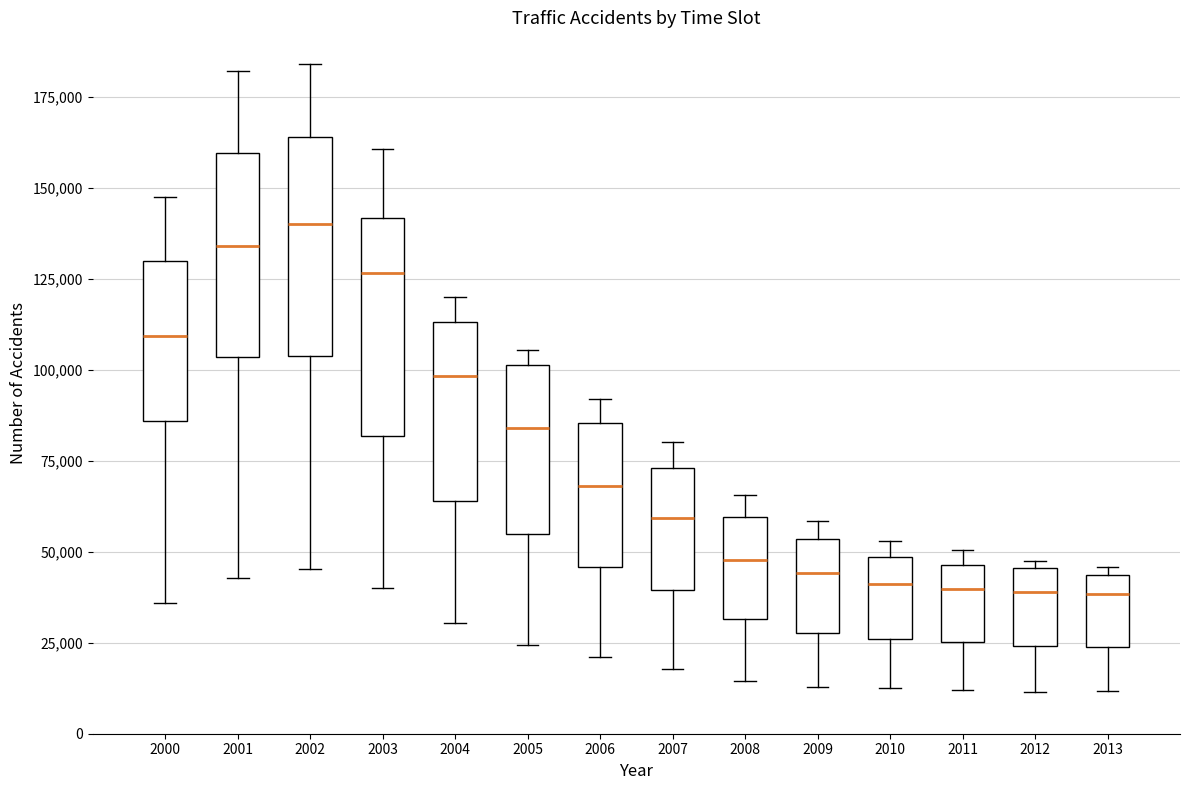

Where is the upper edge of the box at x = 2005 on the y-axis? The values are not printed on the chart, so give them approximately, as read against the axis.

100000